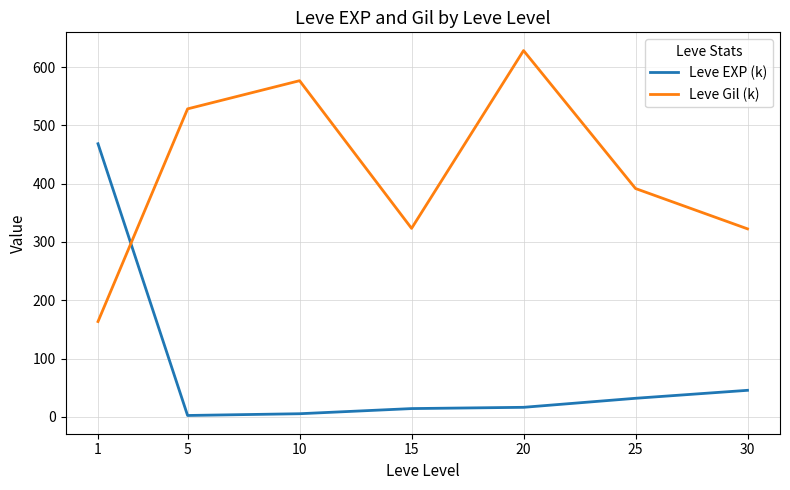

Between which two adjacent categories do Leve EXP (k) and Leve Gil (k) first intersect?

1 and 5